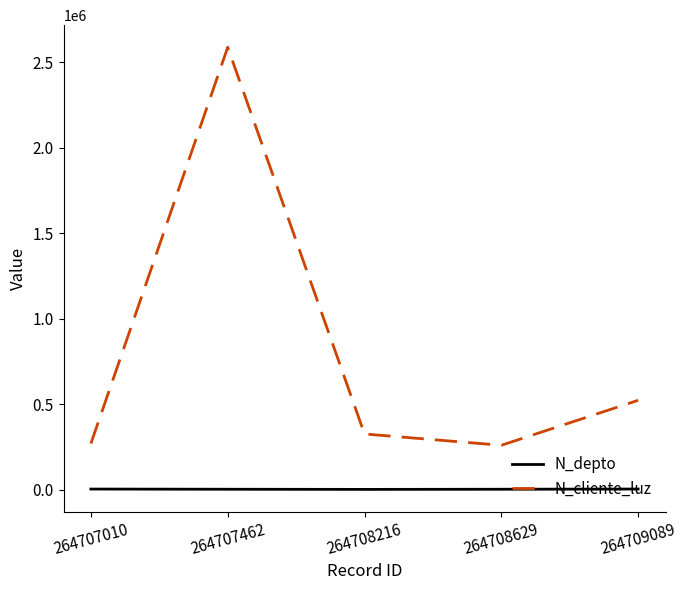

Which series changed the most between 264707010 and 264707462?

N_cliente_luz